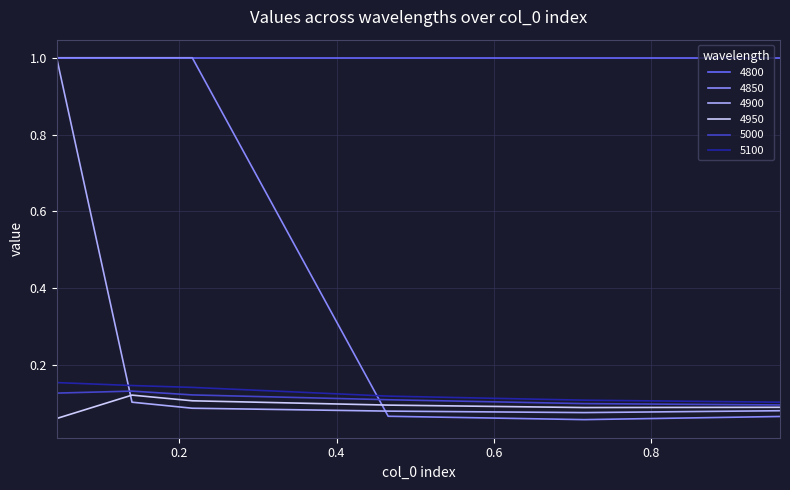

Which series ends up on top after the final intersection of 5100 and 4900?

5100